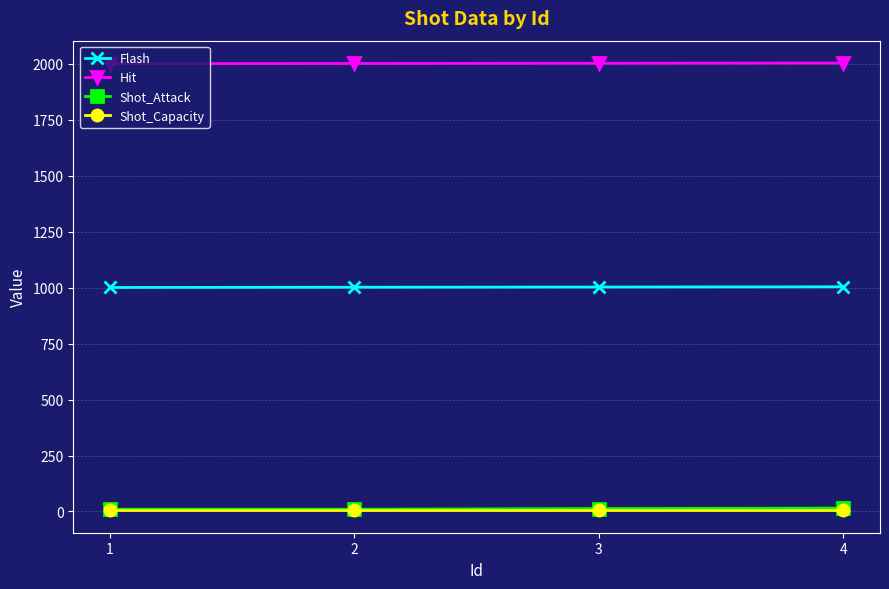

What is the minimum value for Flash?

1001